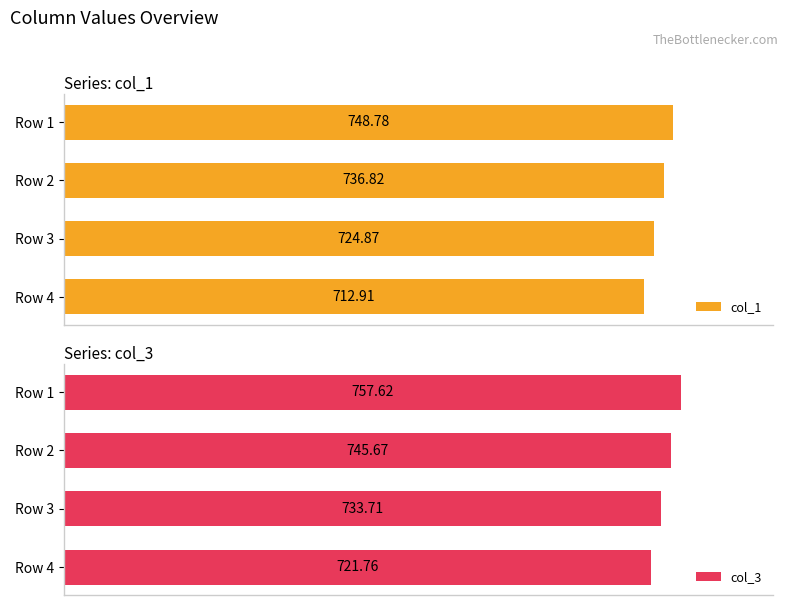

At how many categories does at least one series exceed 756?

1